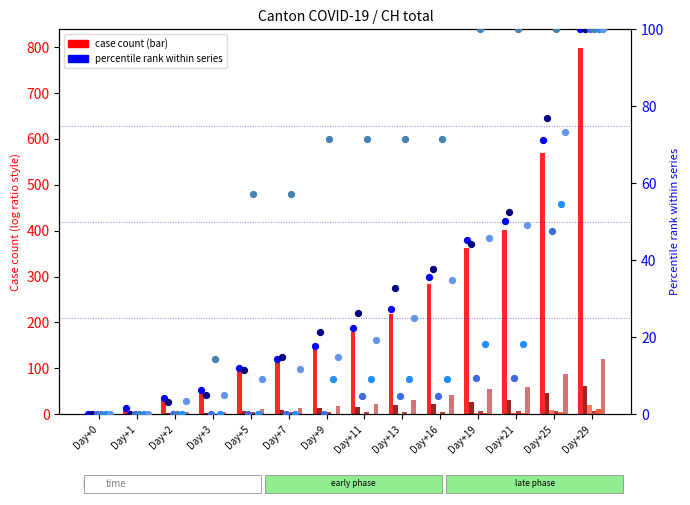

Which series has the widest spread of Y values?

CH